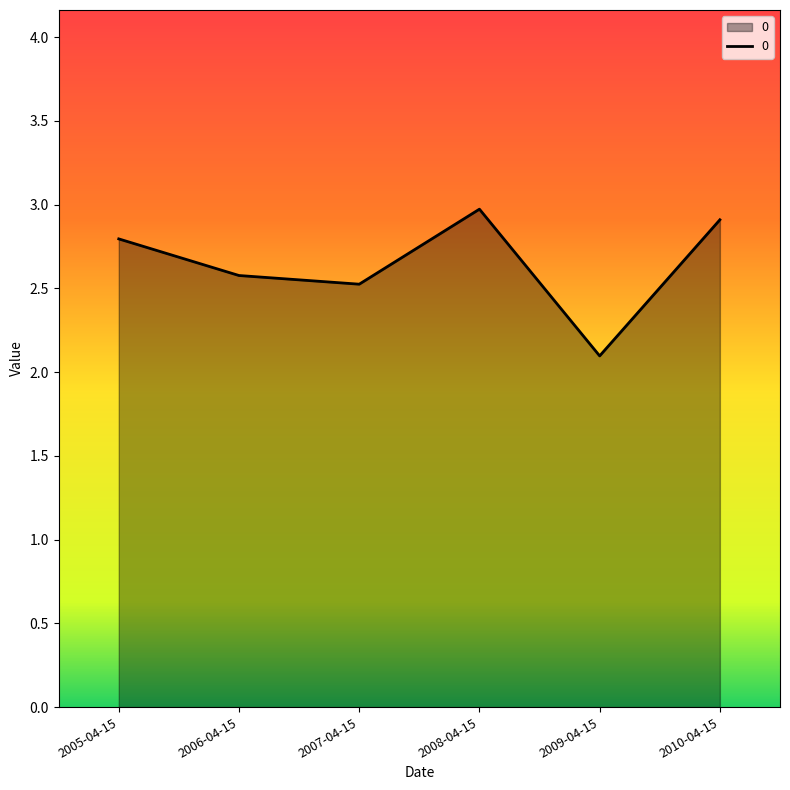

Which category has the highest value across all series?

2008-04-15